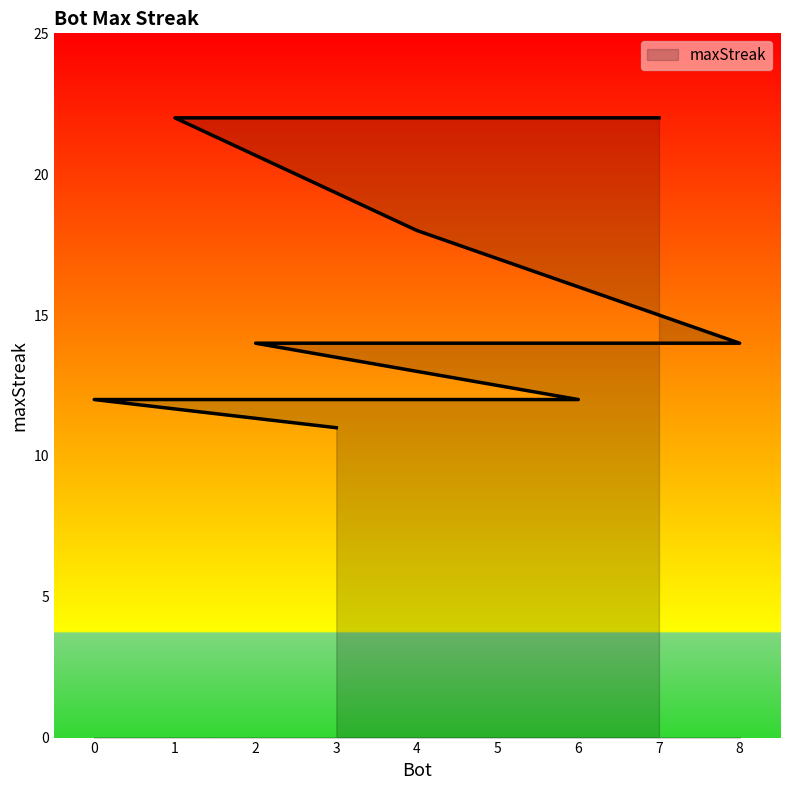

The value at 2 is 14. True or false?

True